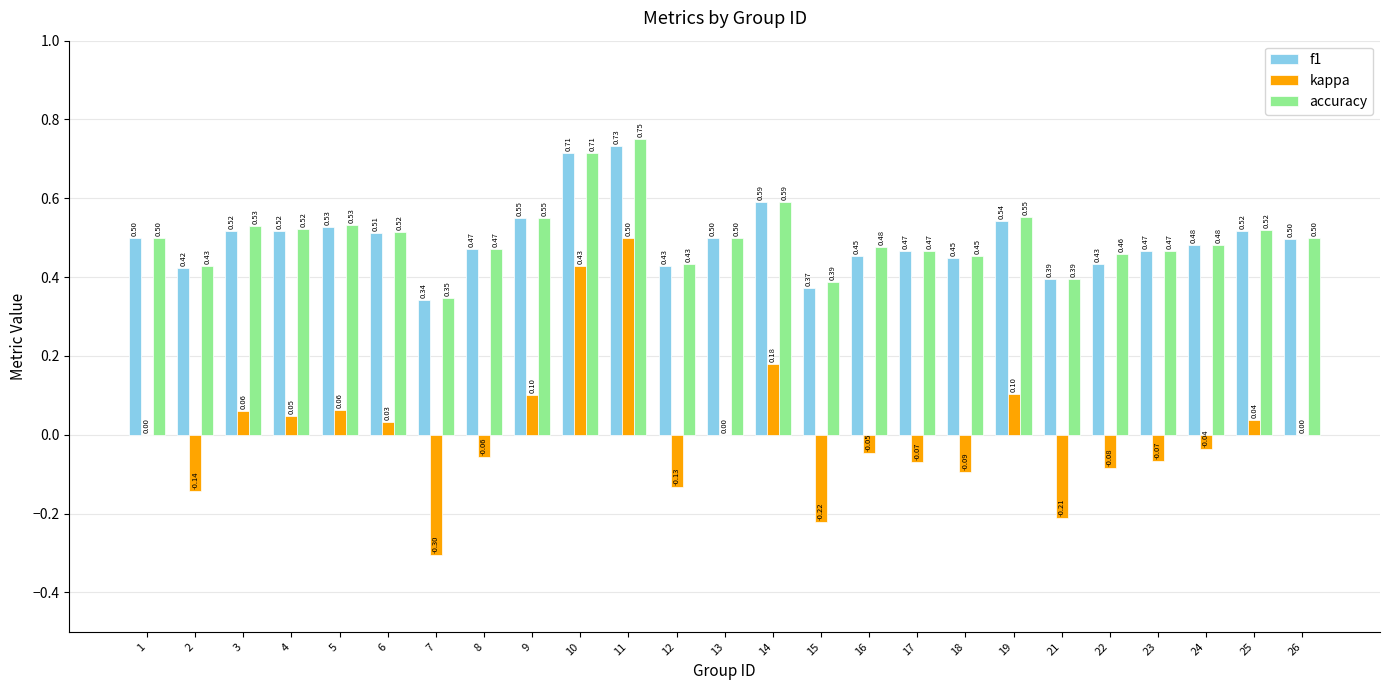

At which category is the sum across all series the highest?

11